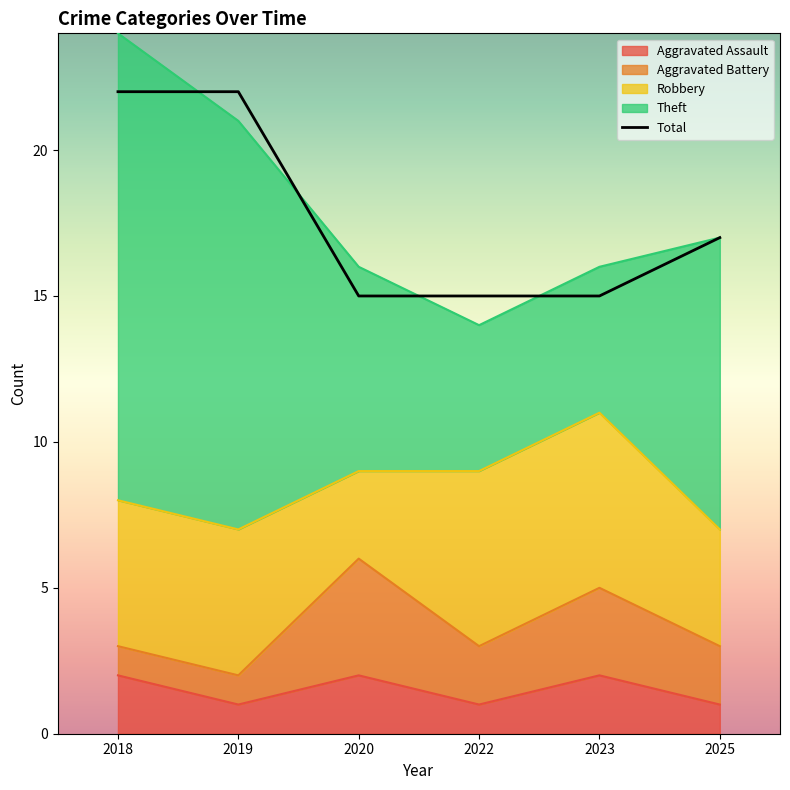

True or false: Aggravated Battery and Aggravated Assault cross at least once.

False